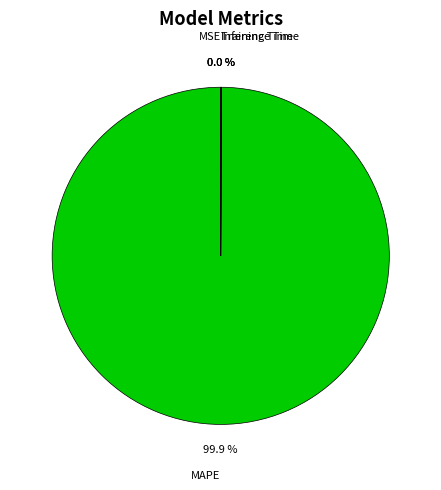

What is the largest slice in the pie chart?

MAPE